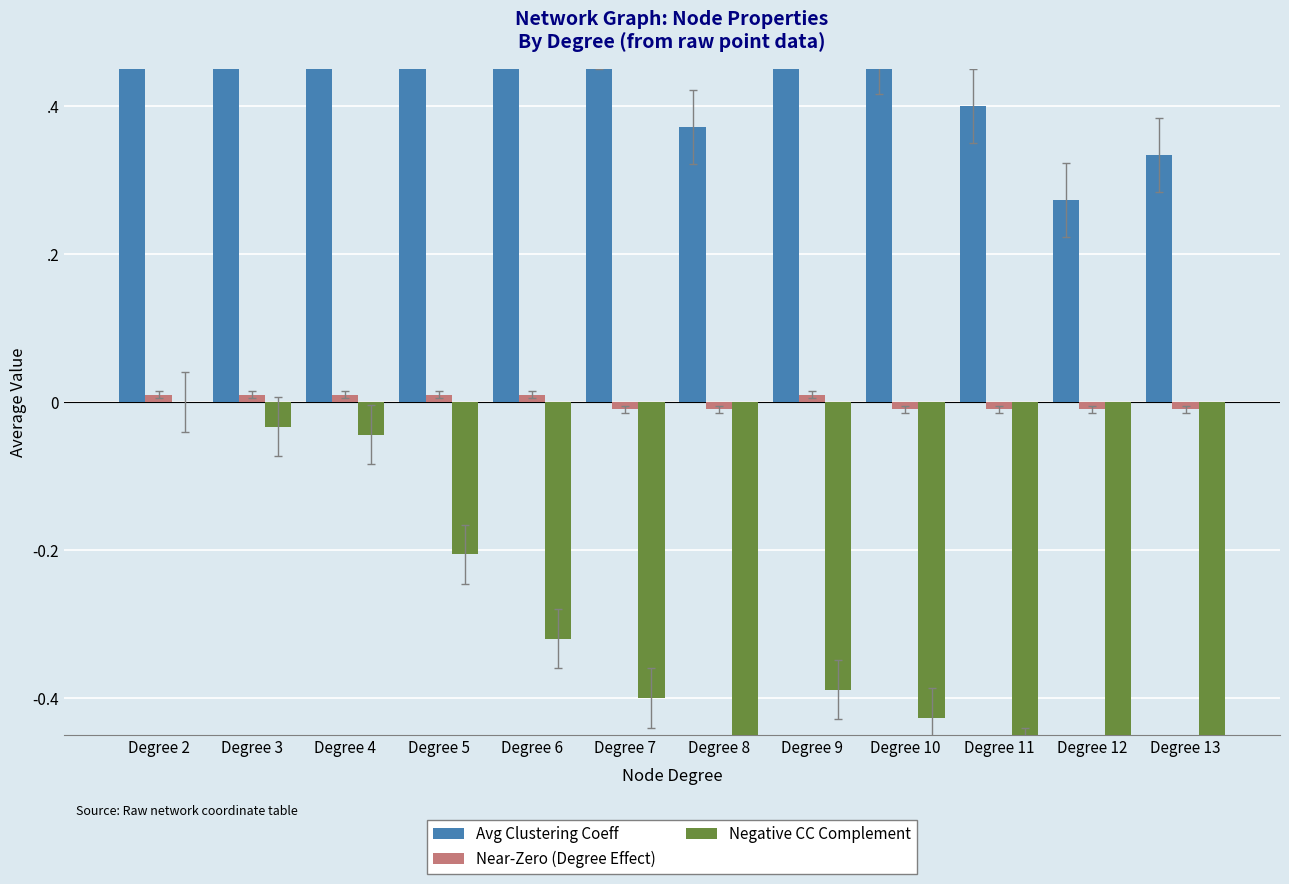

Which category has the highest value in the Avg Clustering Coeff series?

Degree 2